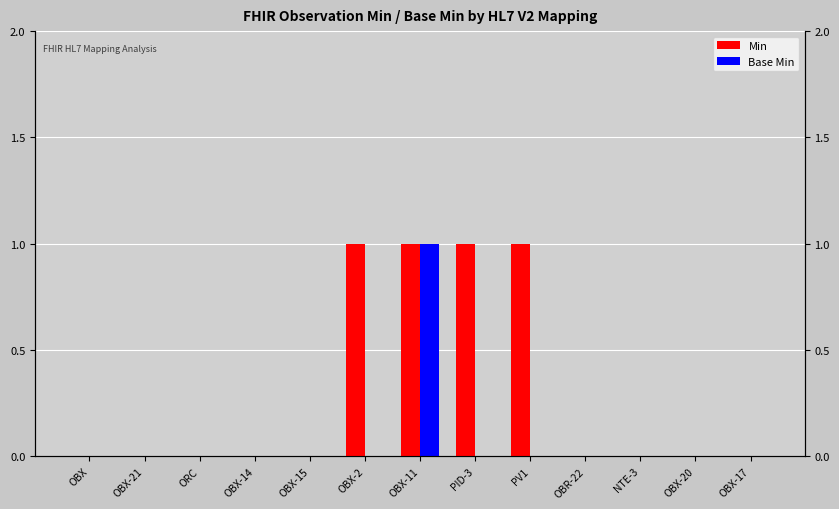

What is the spread (max minus min) of values at PV1?

1